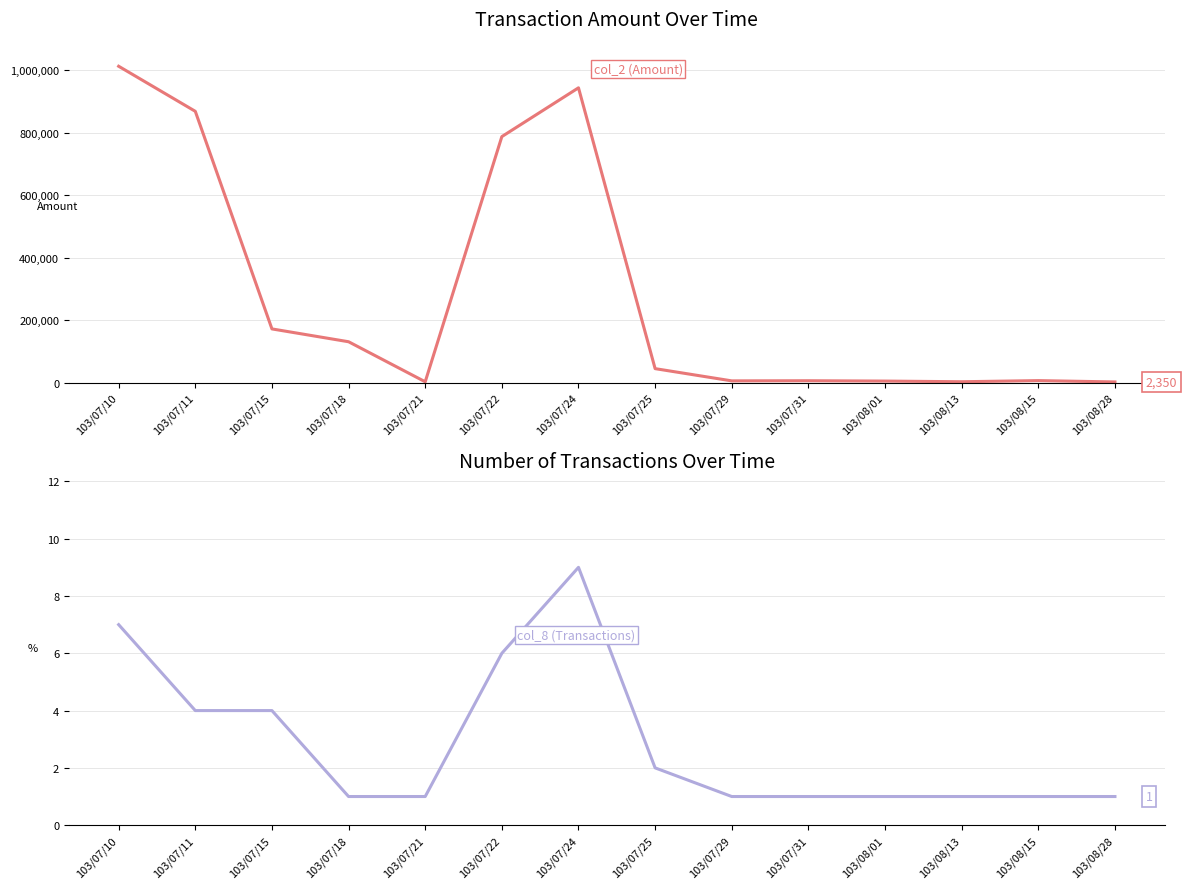

Which category has the highest value across all series?

103/07/10